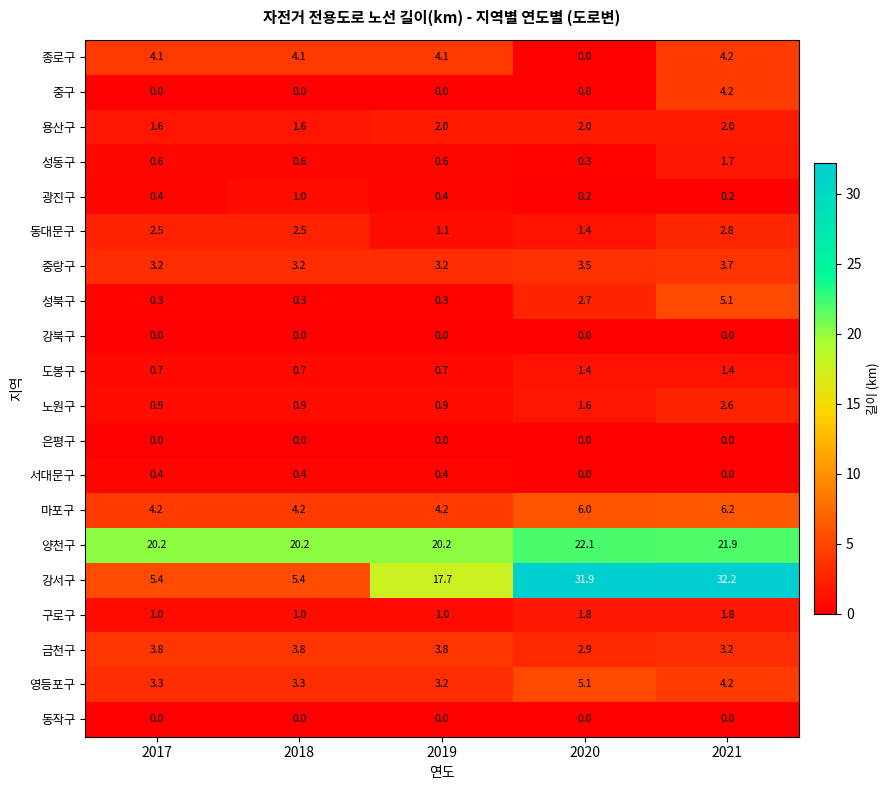

Count the 구로구 values in the range 1 to 2.

5